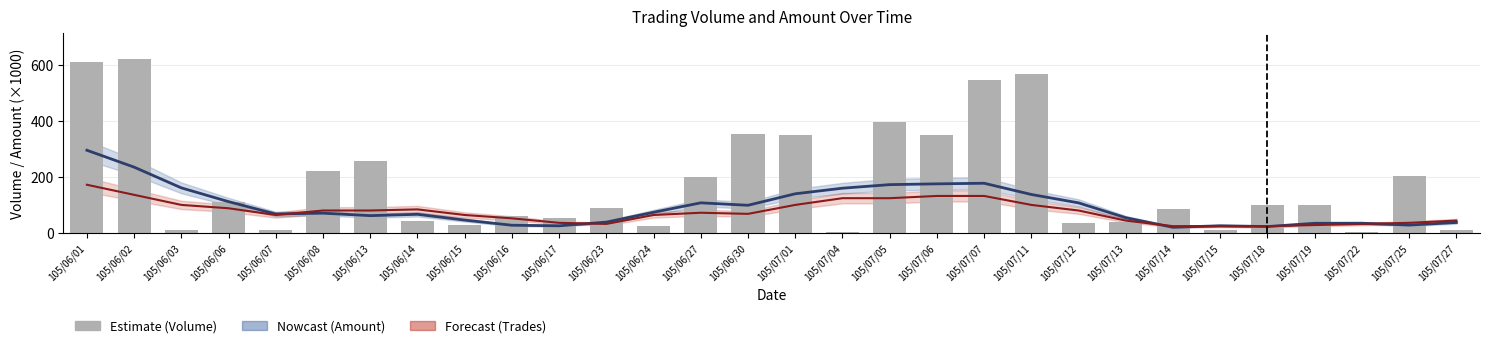

What is the value of the 19th bar from the left?

348